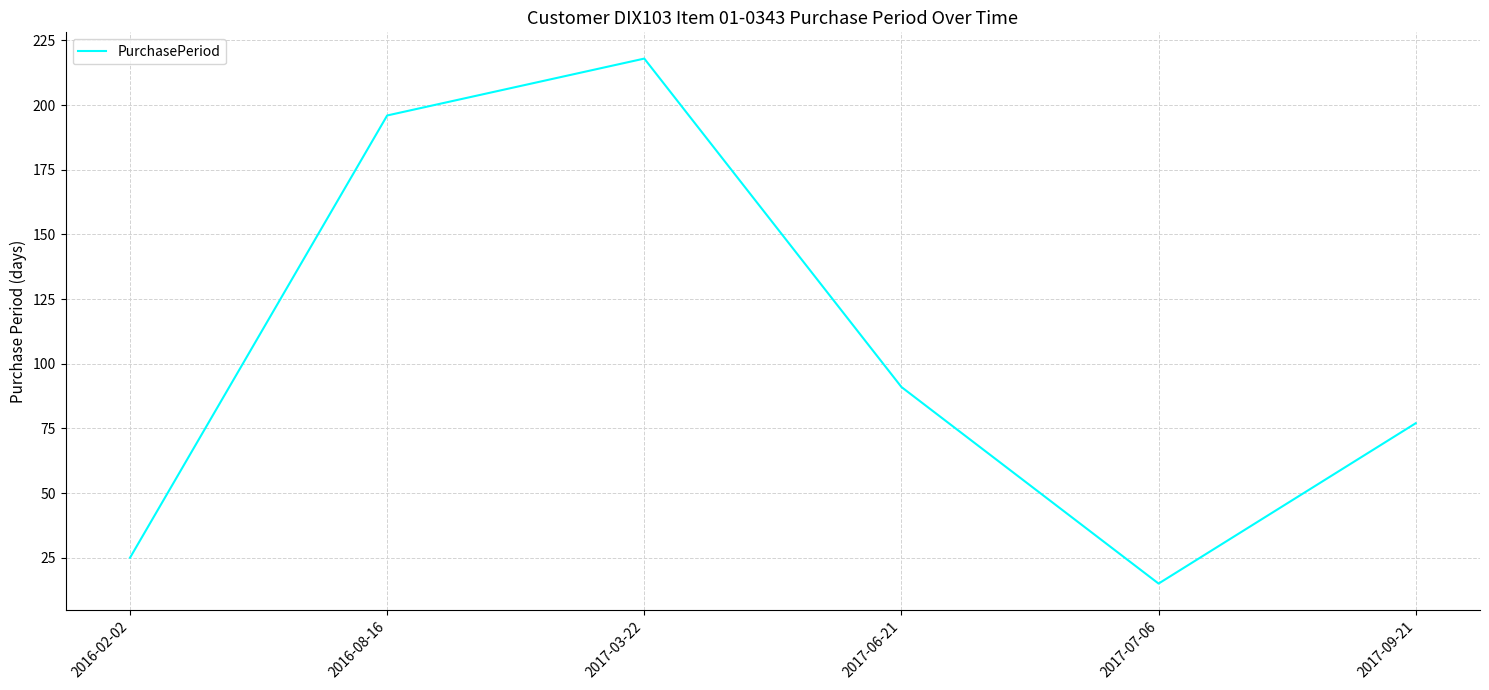

List the labels in order of value, largest first.

2017-03-22, 2016-08-16, 2017-06-21, 2017-09-21, 2016-02-02, 2017-07-06